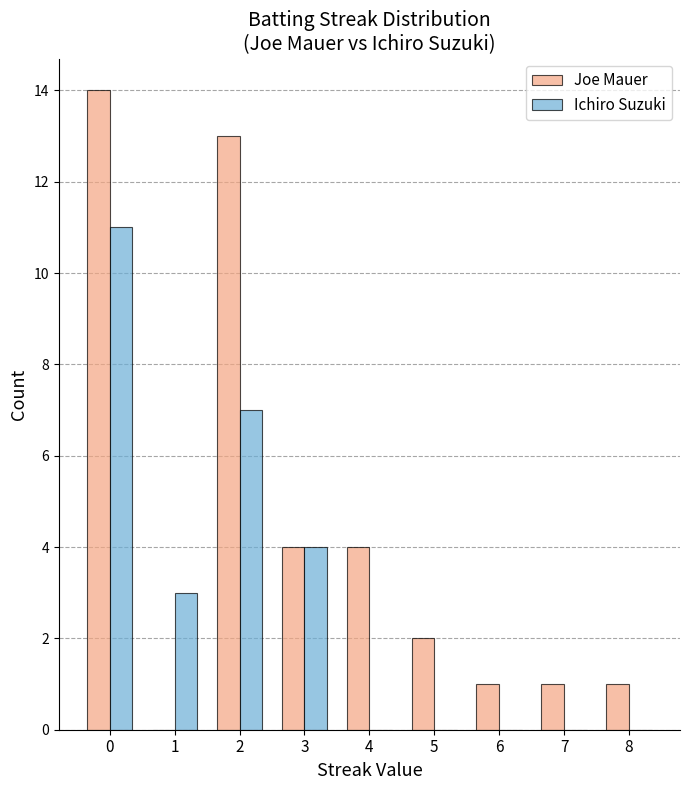

Which series changed the most between 4 and 5?

Joe Mauer